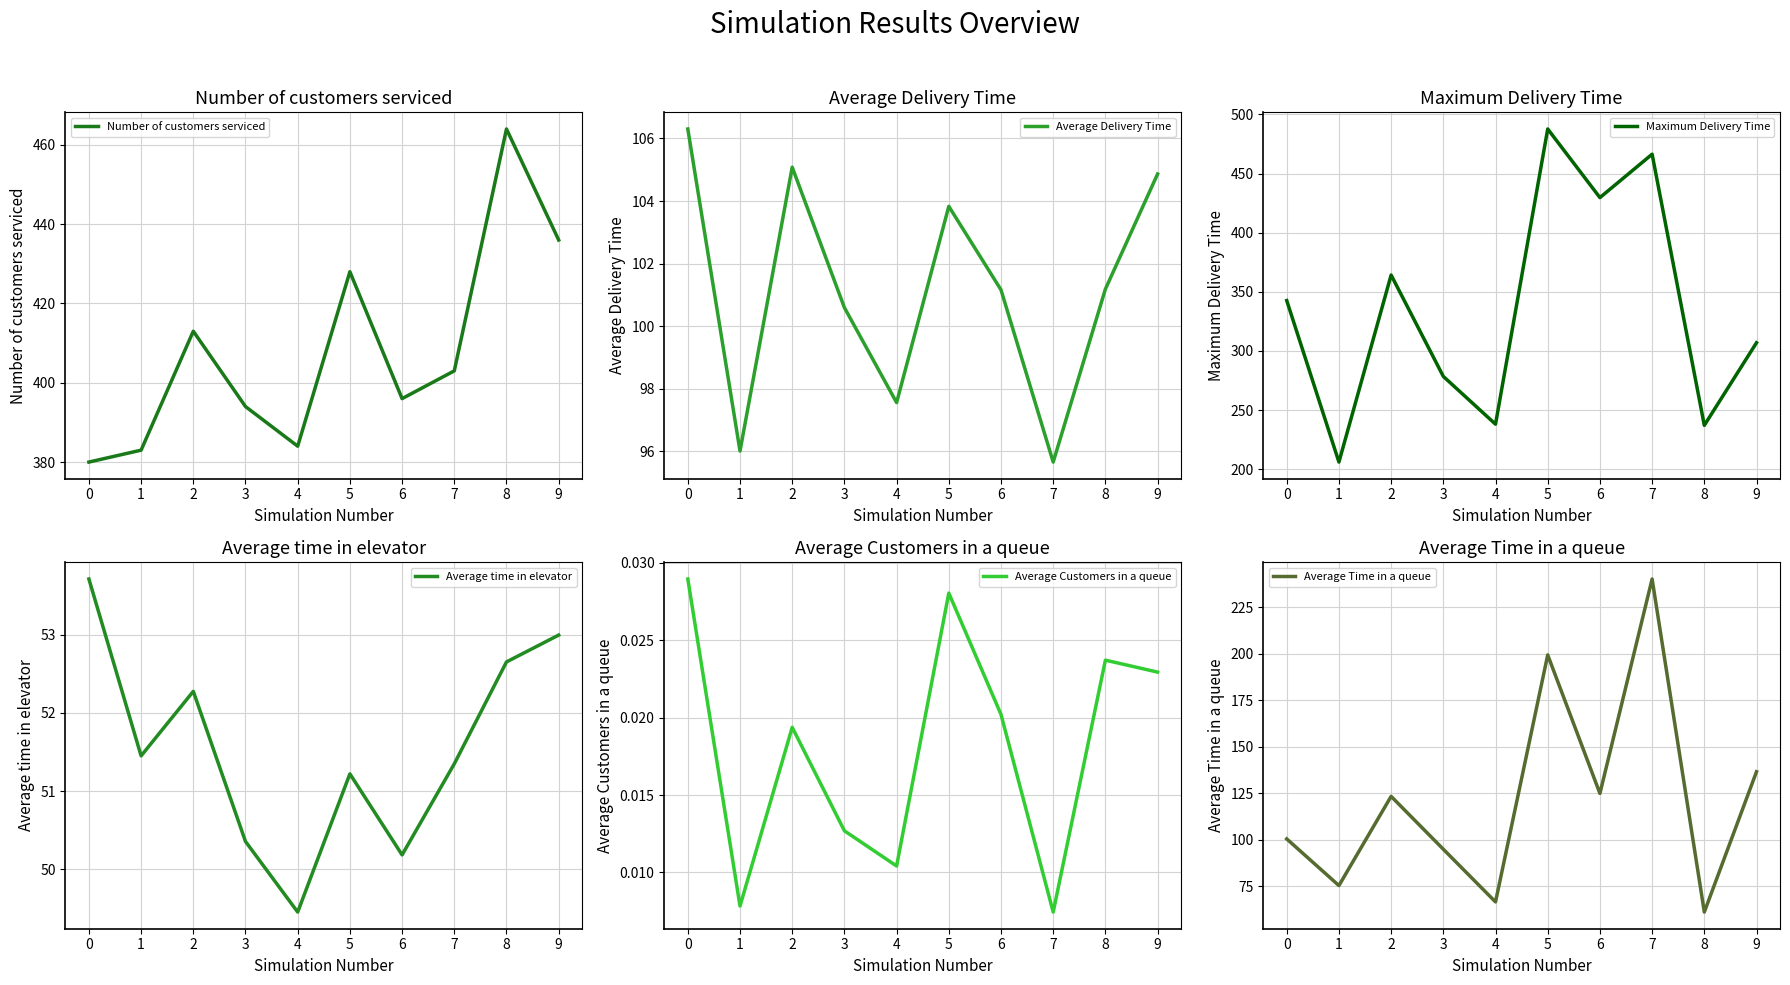

What is the difference between the Maximum Delivery Time values at 5 and 0?

145.1